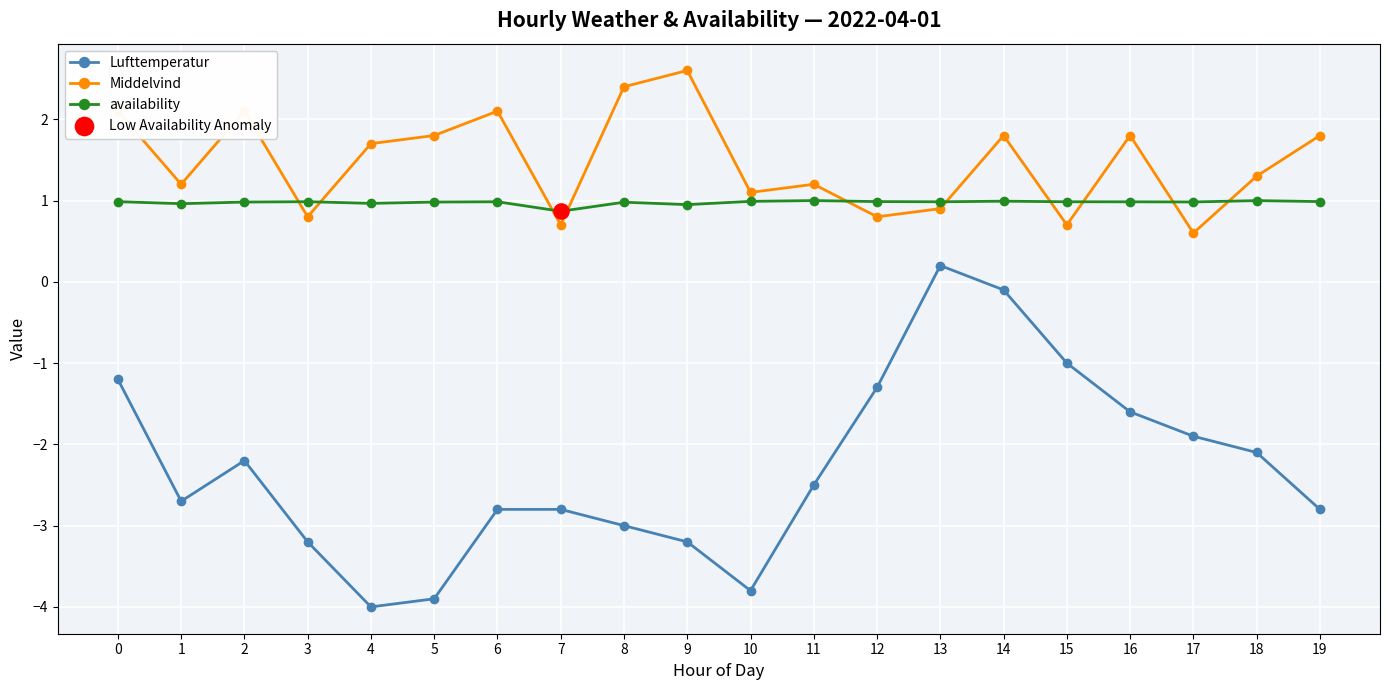

What is the total value across all series at 18?

0.2